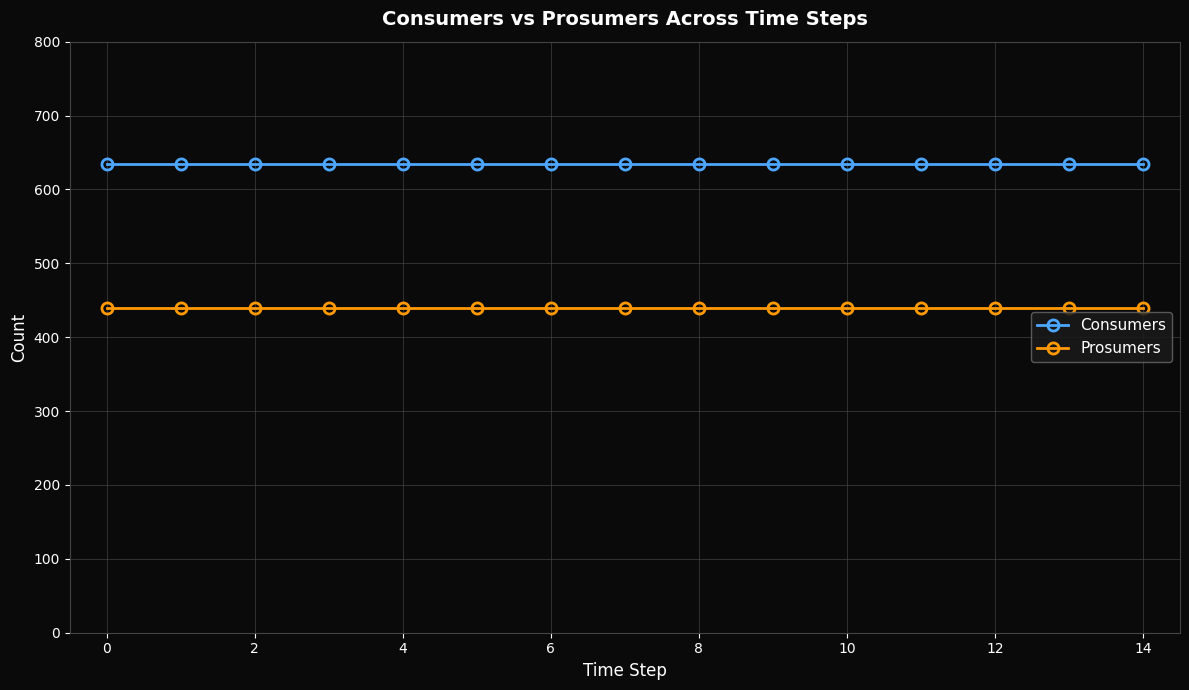

Rank the series by their maximum value, from lowest to highest.

Prosumers, Consumers